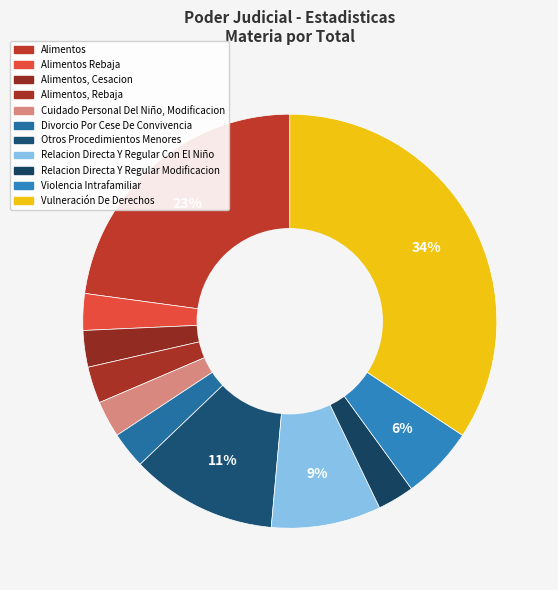

Count the number of slices in the pie.

11